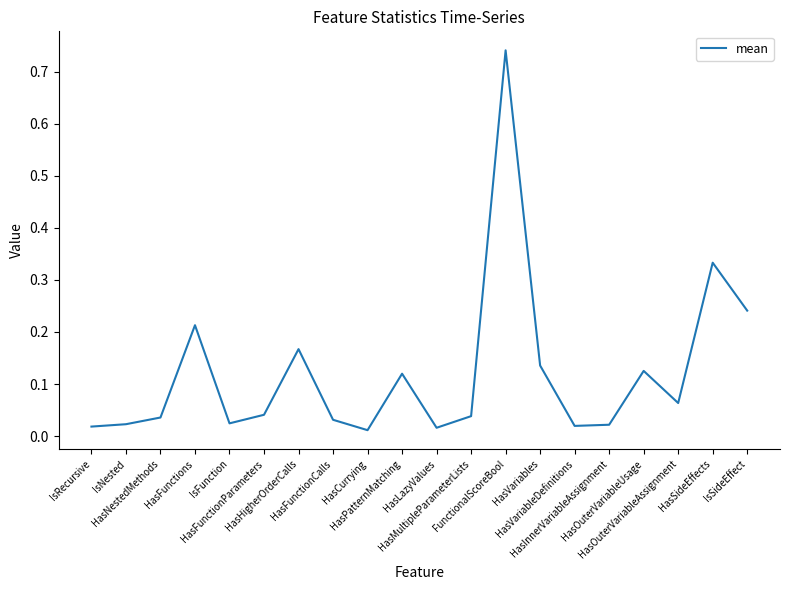

What is the sum of all values?

2.4